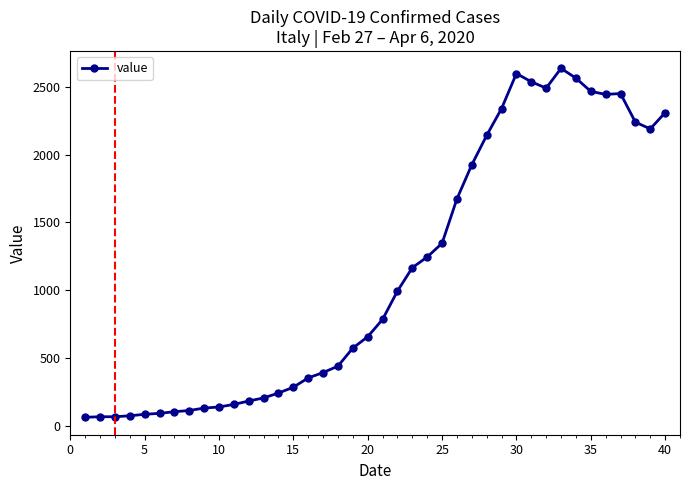

What is the difference between the maximum and second lowest values?

2573